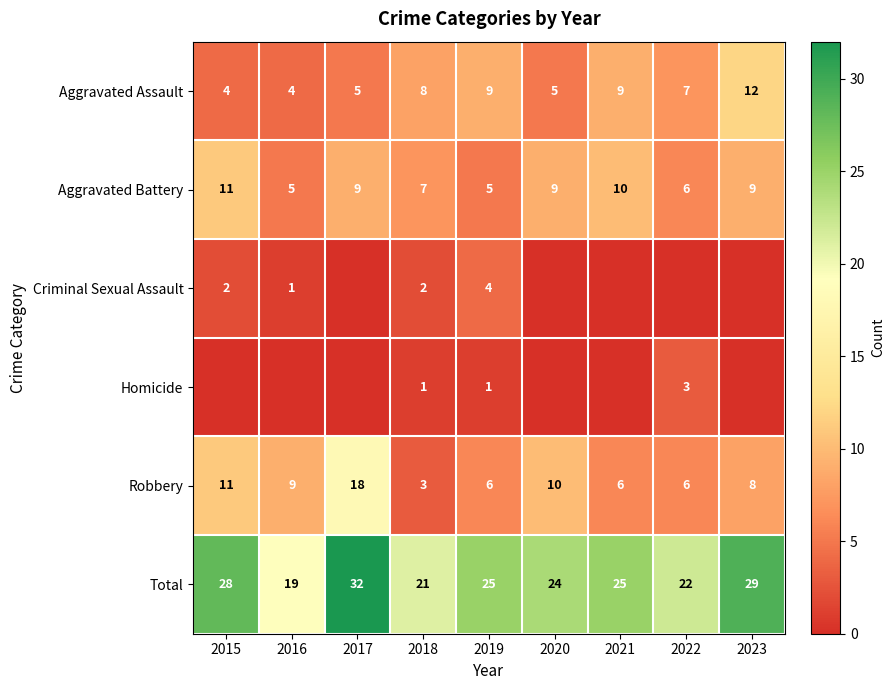

What is the difference between the maximum and minimum values in the Aggravated Battery series?

6